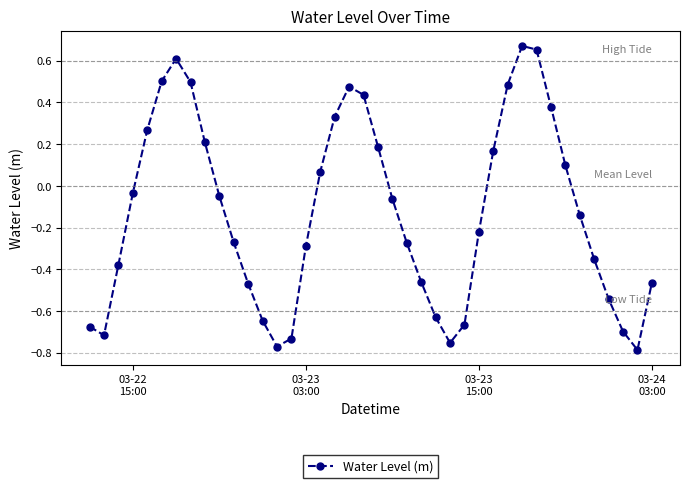

How many points are lower than both their immediate neighbors (excluding endpoints)?

4